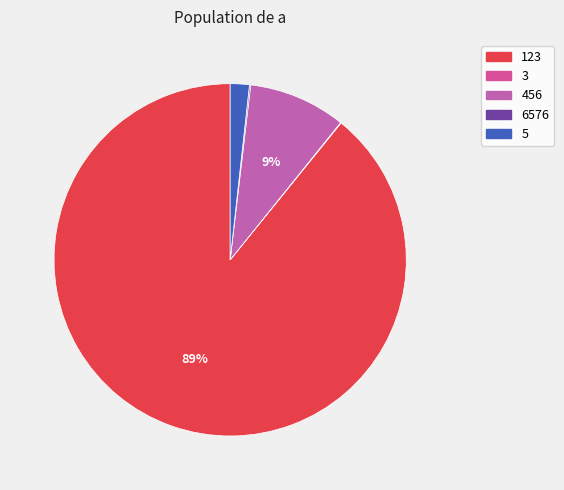

Combined, do 3 and 5 account for over 50%?

No